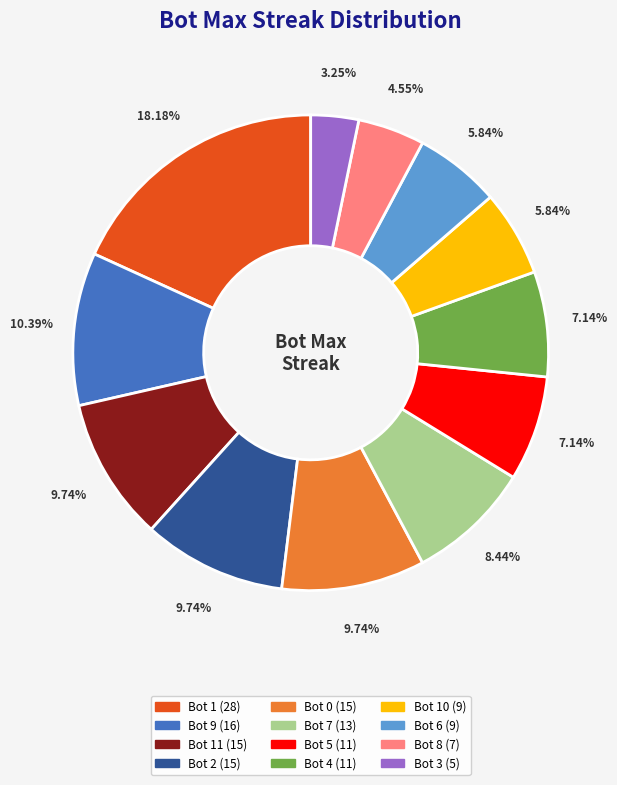

Count the number of slices in the pie.

12